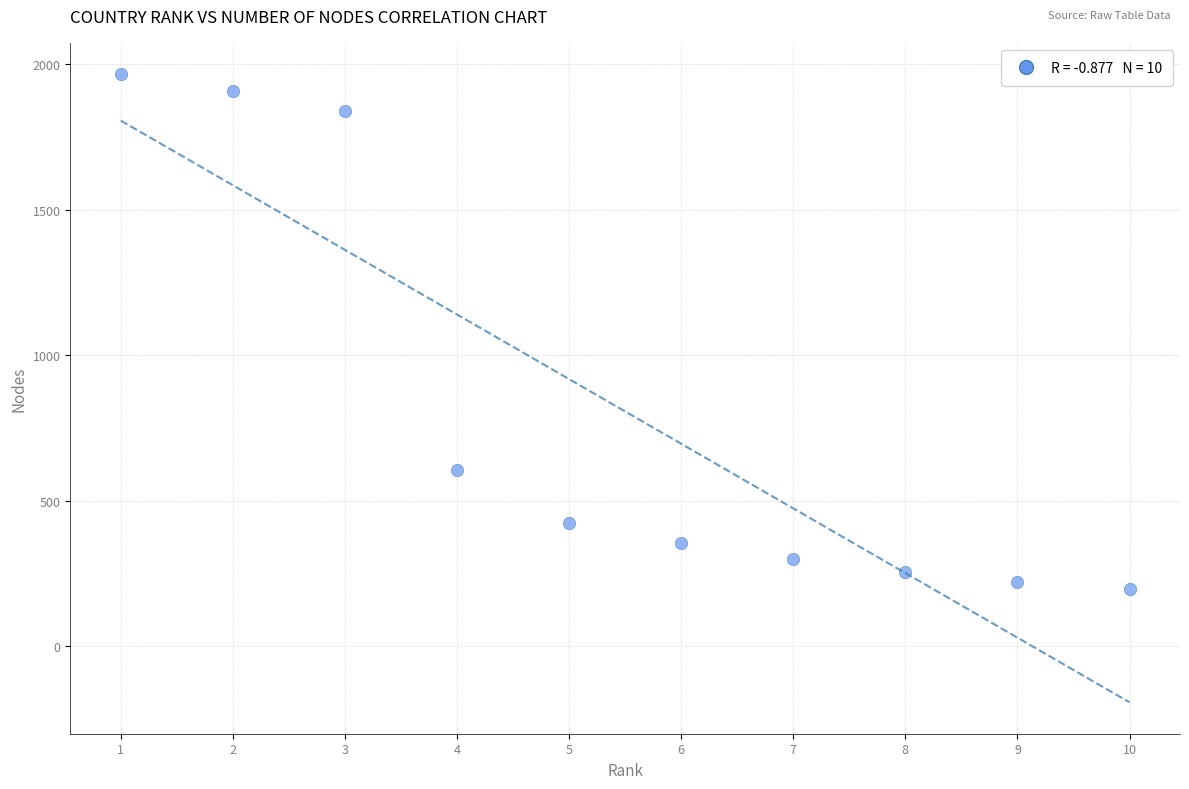

What is the range of Y values (max minus min)?

1771